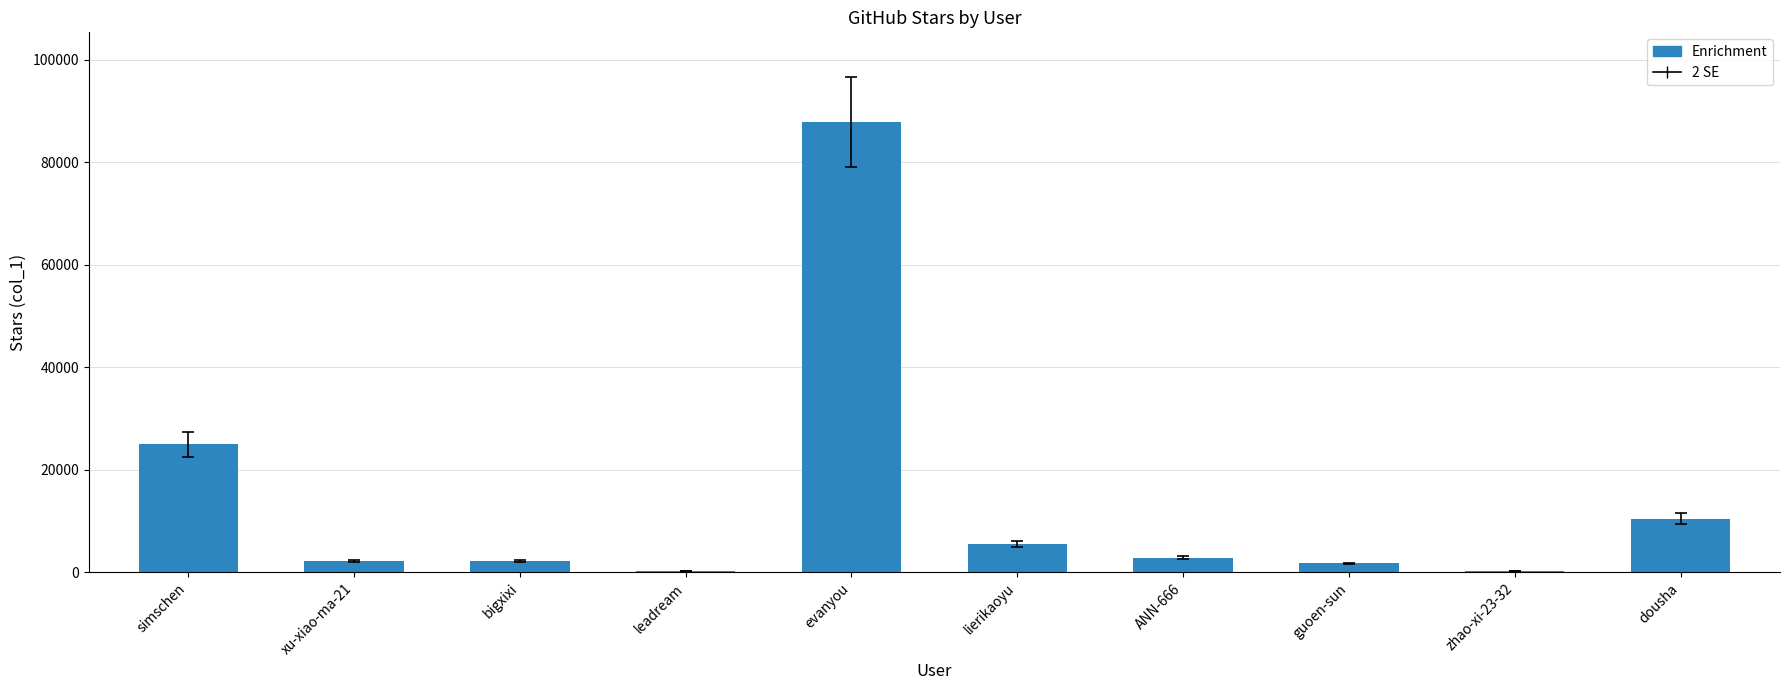

What is the sum of all values?

138054